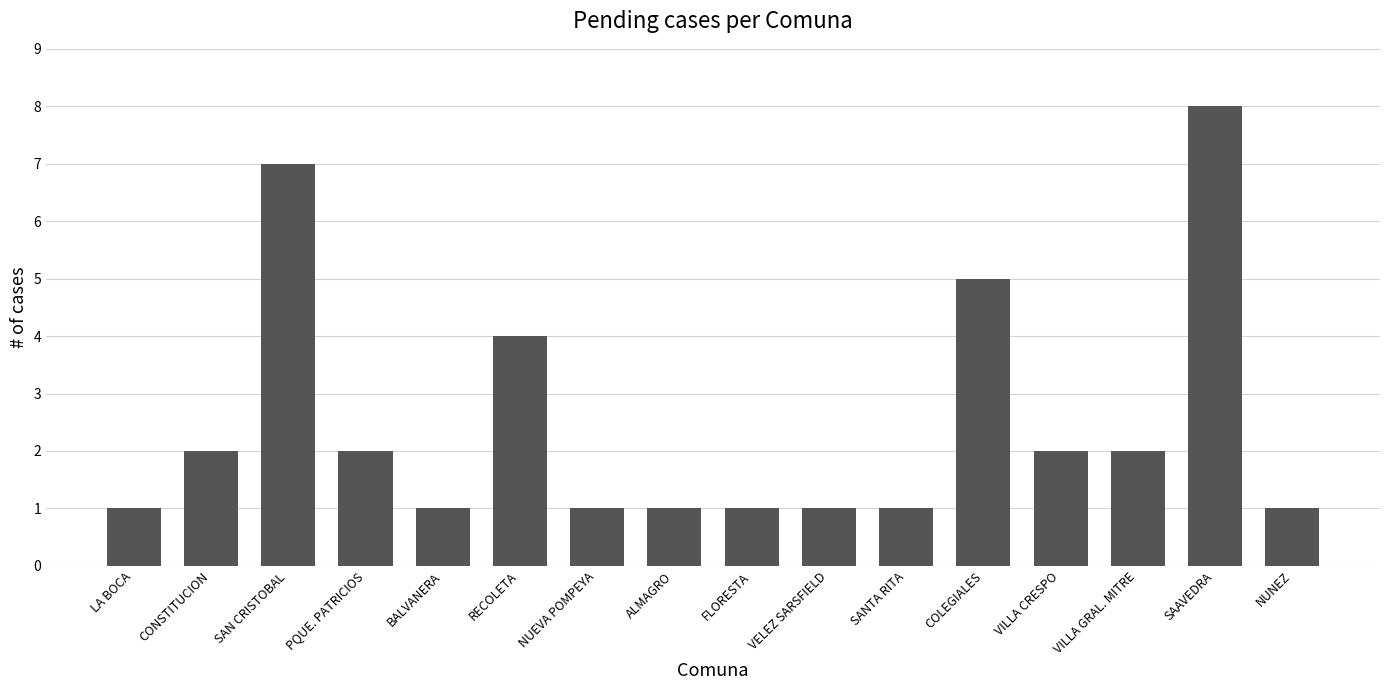

How many data points are less than 2?

8